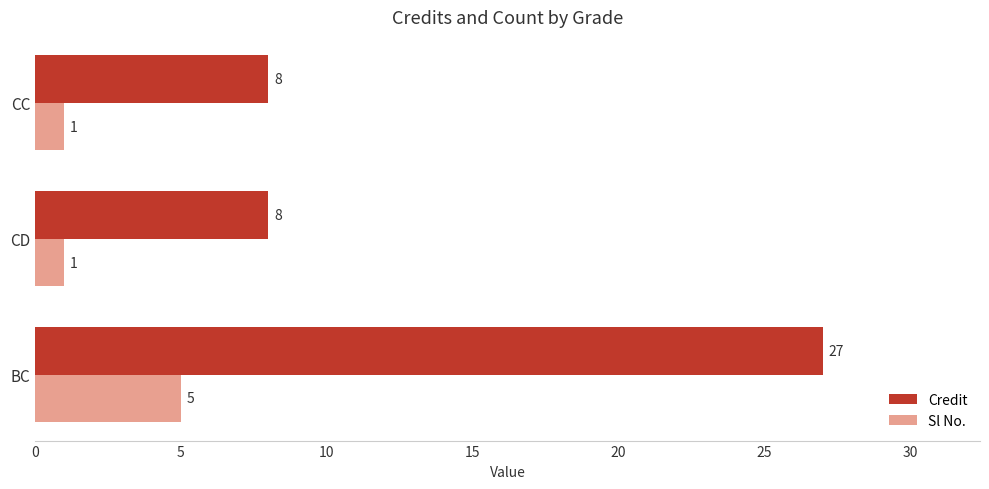

At which category is the sum across all series the highest?

BC